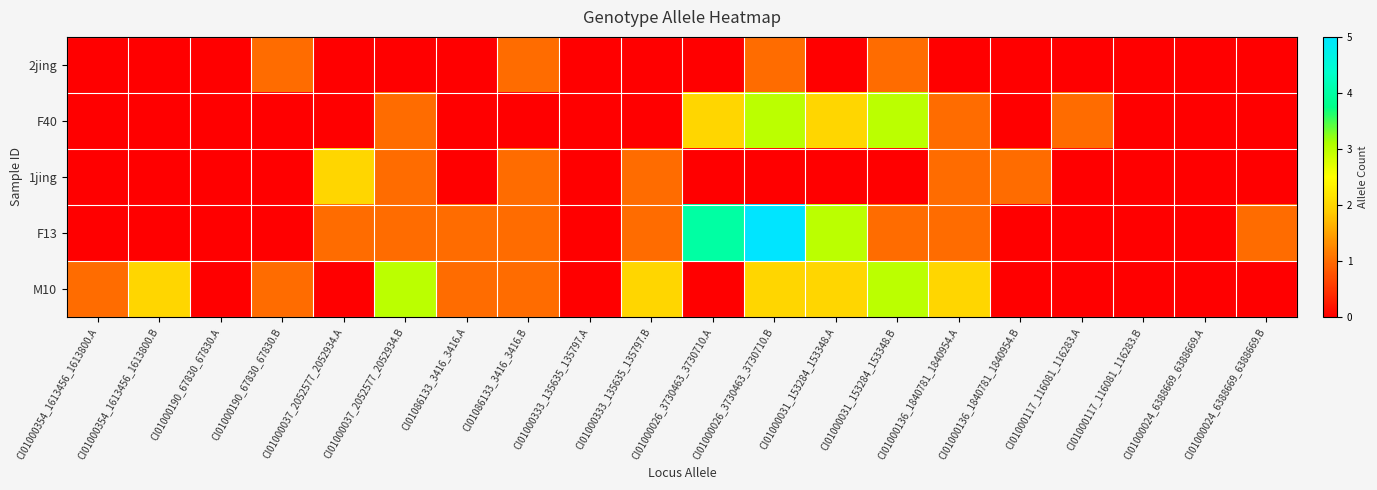

Reading left to right, transcribe all the data shown in this chart.

2jing: CI01000354_1613456_1613800.A=0	CI01000354_1613456_1613800.B=0	CI01000190_67830_67830.A=0	CI01000190_67830_67830.B=1	CI01000037_2052577_2052934.A=0	CI01000037_2052577_2052934.B=0	CI01086133_3416_3416.A=0	CI01086133_3416_3416.B=1	CI01000333_135635_135797.A=0	CI01000333_135635_135797.B=0	CI01000026_3730463_3730710.A=0	CI01000026_3730463_3730710.B=1	CI01000031_153284_153348.A=0	CI01000031_153284_153348.B=1	CI01000136_1840781_1840954.A=0	CI01000136_1840781_1840954.B=0	CI01000117_116081_116283.A=0	CI01000117_116081_116283.B=0	CI01000024_6388669_6388669.A=0	CI01000024_6388669_6388669.B=0
F40: CI01000354_1613456_1613800.A=0	CI01000354_1613456_1613800.B=0	CI01000190_67830_67830.A=0	CI01000190_67830_67830.B=0	CI01000037_2052577_2052934.A=0	CI01000037_2052577_2052934.B=1	CI01086133_3416_3416.A=0	CI01086133_3416_3416.B=0	CI01000333_135635_135797.A=0	CI01000333_135635_135797.B=0	CI01000026_3730463_3730710.A=2	CI01000026_3730463_3730710.B=3	CI01000031_153284_153348.A=2	CI01000031_153284_153348.B=3	CI01000136_1840781_1840954.A=1	CI01000136_1840781_1840954.B=0	CI01000117_116081_116283.A=1	CI01000117_116081_116283.B=0	CI01000024_6388669_6388669.A=0	CI01000024_6388669_6388669.B=0
1jing: CI01000354_1613456_1613800.A=0	CI01000354_1613456_1613800.B=0	CI01000190_67830_67830.A=0	CI01000190_67830_67830.B=0	CI01000037_2052577_2052934.A=2	CI01000037_2052577_2052934.B=1	CI01086133_3416_3416.A=0	CI01086133_3416_3416.B=1	CI01000333_135635_135797.A=0	CI01000333_135635_135797.B=1	CI01000026_3730463_3730710.A=0	CI01000026_3730463_3730710.B=0	CI01000031_153284_153348.A=0	CI01000031_153284_153348.B=0	CI01000136_1840781_1840954.A=1	CI01000136_1840781_1840954.B=1	CI01000117_116081_116283.A=0	CI01000117_116081_116283.B=0	CI01000024_6388669_6388669.A=0	CI01000024_6388669_6388669.B=0
F13: CI01000354_1613456_1613800.A=0	CI01000354_1613456_1613800.B=0	CI01000190_67830_67830.A=0	CI01000190_67830_67830.B=0	CI01000037_2052577_2052934.A=1	CI01000037_2052577_2052934.B=1	CI01086133_3416_3416.A=1	CI01086133_3416_3416.B=1	CI01000333_135635_135797.A=0	CI01000333_135635_135797.B=1	CI01000026_3730463_3730710.A=4	CI01000026_3730463_3730710.B=5	CI01000031_153284_153348.A=3	CI01000031_153284_153348.B=1	CI01000136_1840781_1840954.A=1	CI01000136_1840781_1840954.B=0	CI01000117_116081_116283.A=0	CI01000117_116081_116283.B=0	CI01000024_6388669_6388669.A=0	CI01000024_6388669_6388669.B=1
M10: CI01000354_1613456_1613800.A=1	CI01000354_1613456_1613800.B=2	CI01000190_67830_67830.A=0	CI01000190_67830_67830.B=1	CI01000037_2052577_2052934.A=0	CI01000037_2052577_2052934.B=3	CI01086133_3416_3416.A=1	CI01086133_3416_3416.B=1	CI01000333_135635_135797.A=0	CI01000333_135635_135797.B=2	CI01000026_3730463_3730710.A=0	CI01000026_3730463_3730710.B=2	CI01000031_153284_153348.A=2	CI01000031_153284_153348.B=3	CI01000136_1840781_1840954.A=2	CI01000136_1840781_1840954.B=0	CI01000117_116081_116283.A=0	CI01000117_116081_116283.B=0	CI01000024_6388669_6388669.A=0	CI01000024_6388669_6388669.B=0